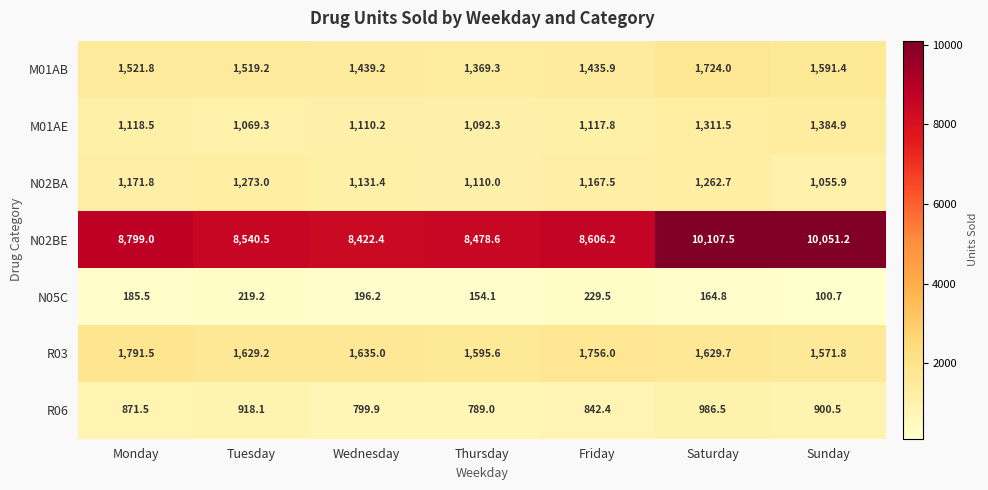

At how many categories does at least one series exceed 1569?

7